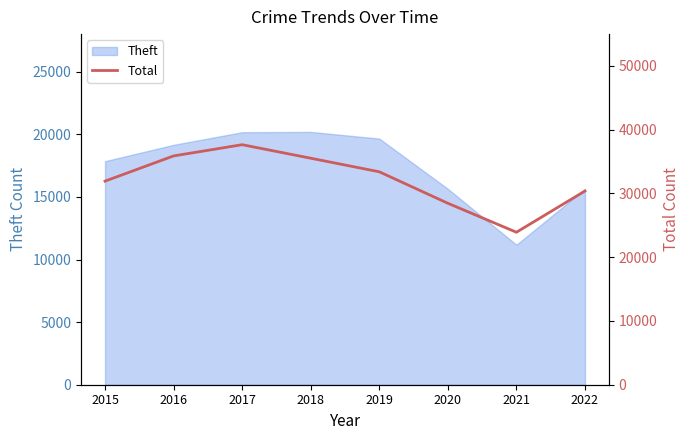

What is the lowest value of the Theft series?

11178